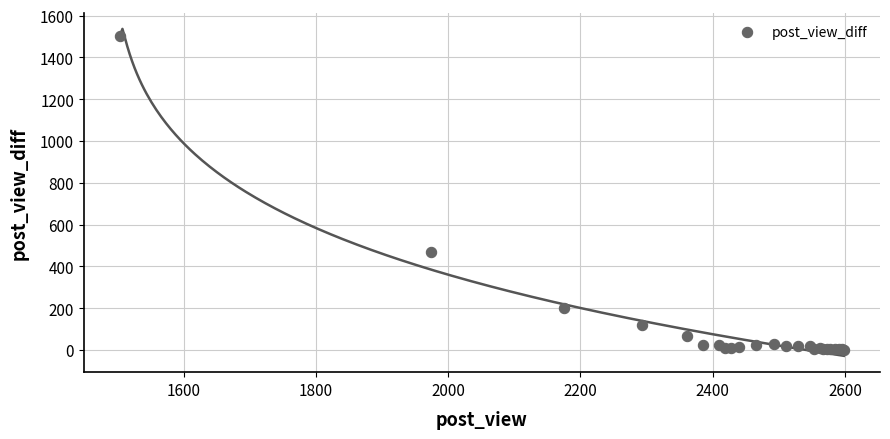

What Y value in the scatter plot is closest to 753?

470